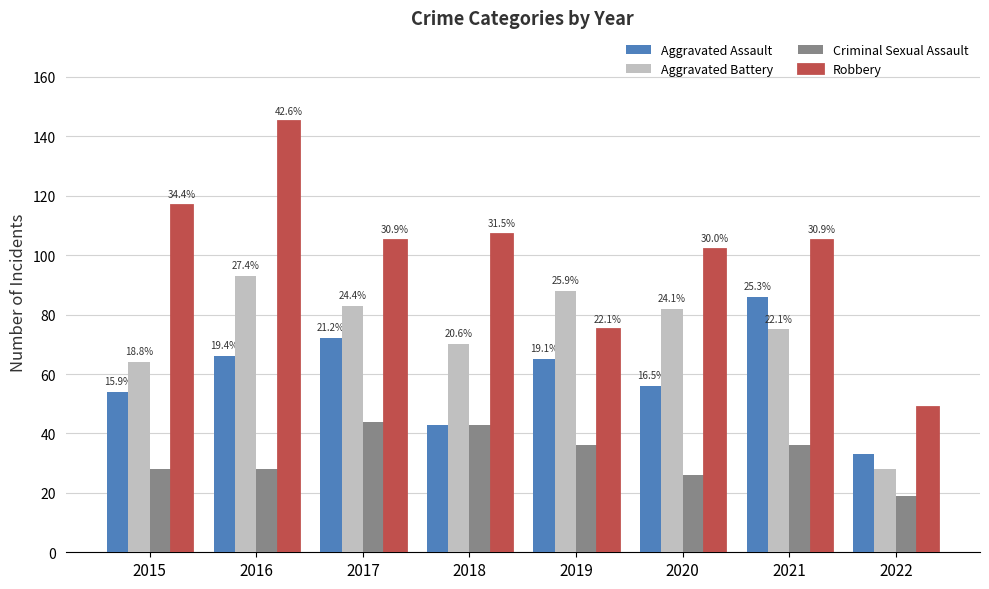

Rank the series by their average value, from lowest to highest.

Criminal Sexual Assault, Aggravated Assault, Aggravated Battery, Robbery